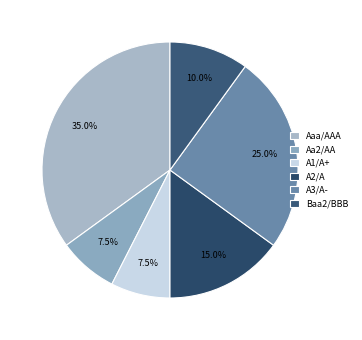

Does any single category account for the majority?

No